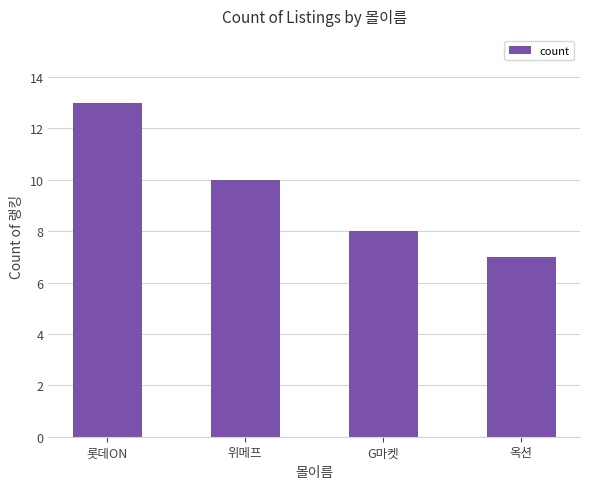

Reading left to right, list all the values displayed in this chart.

13	10	8	7